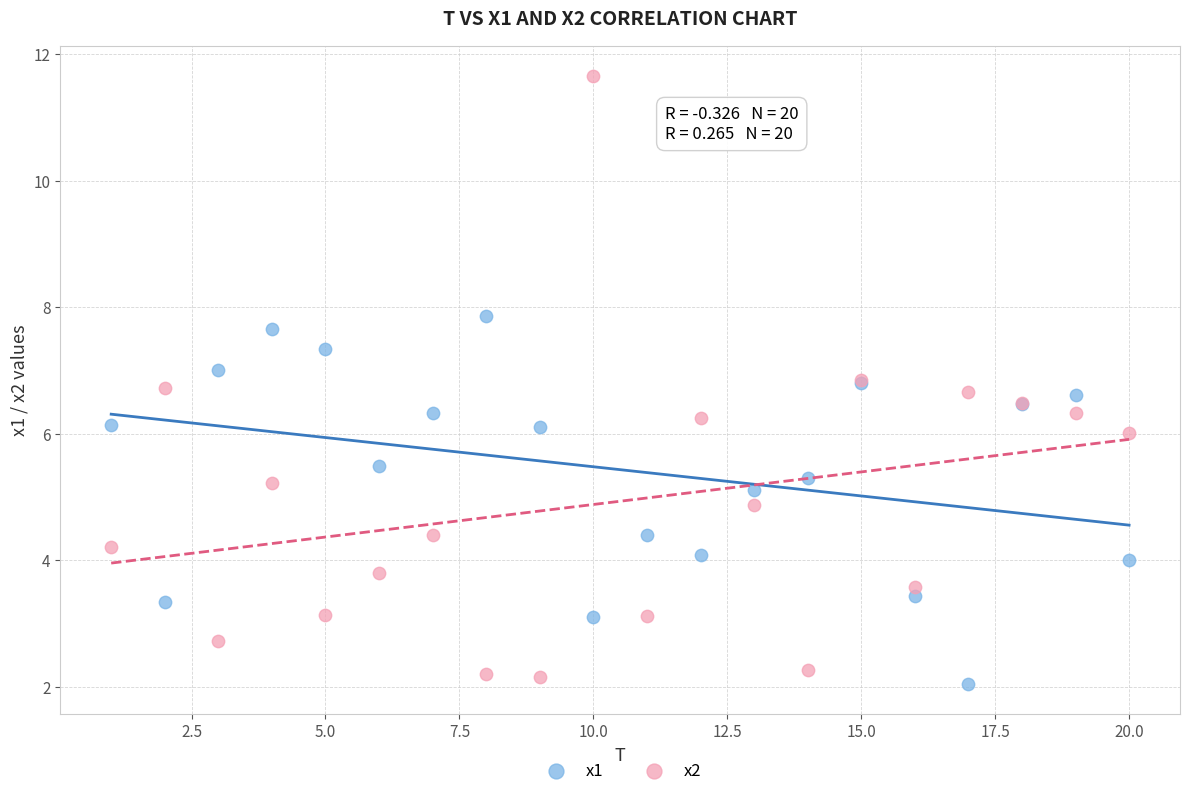

Which series has the widest spread of Y values?

x2